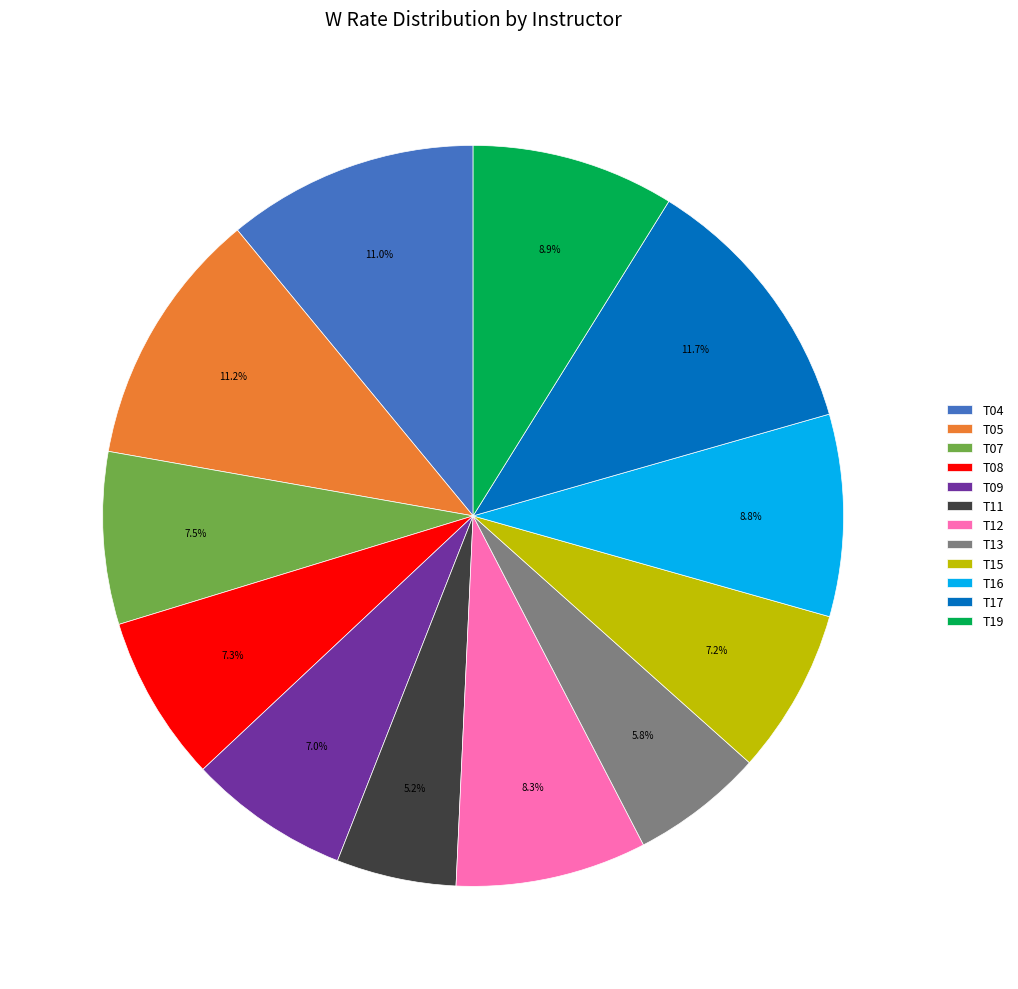

True or false: T04 accounts for 11% of the total.

True